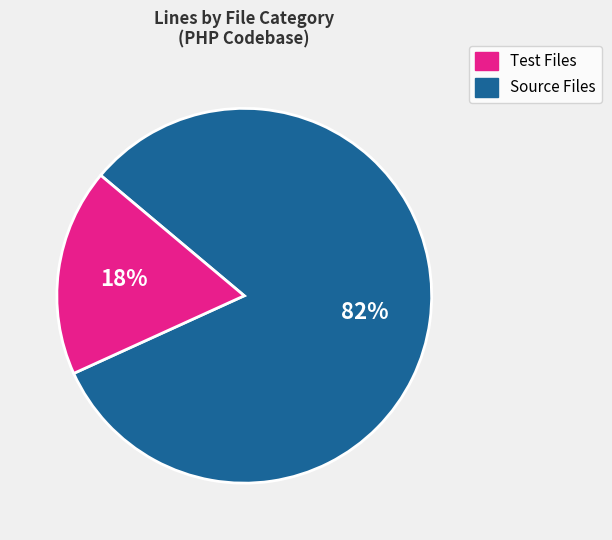

To the nearest percent, what is the difference between the largest and smallest slice percentages?

64%